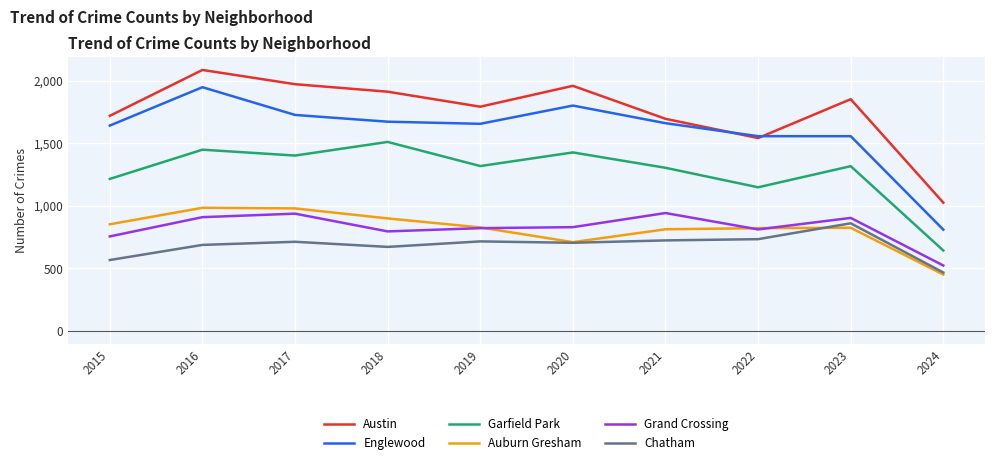

Rank the series by their maximum value, from highest to lowest.

Austin, Englewood, Garfield Park, Auburn Gresham, Grand Crossing, Chatham